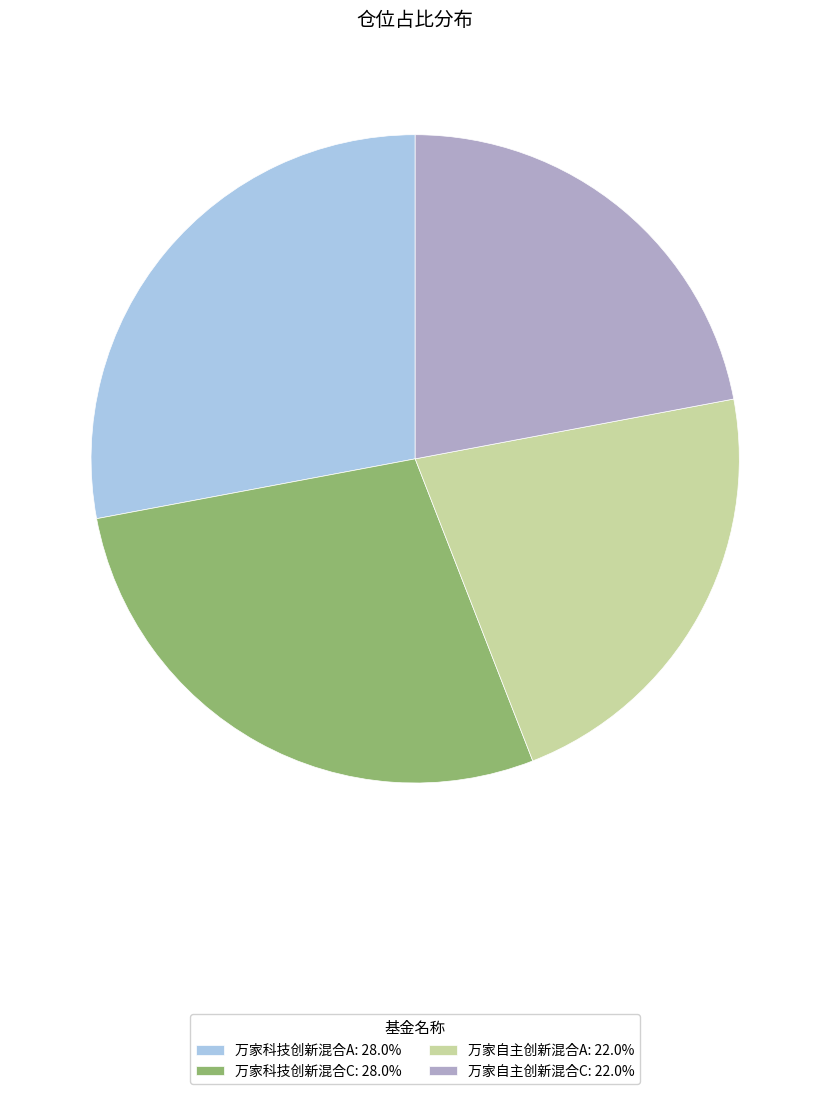

What is the ratio of the value at 万家自主创新混合A to the value at 万家科技创新混合C?

0.8